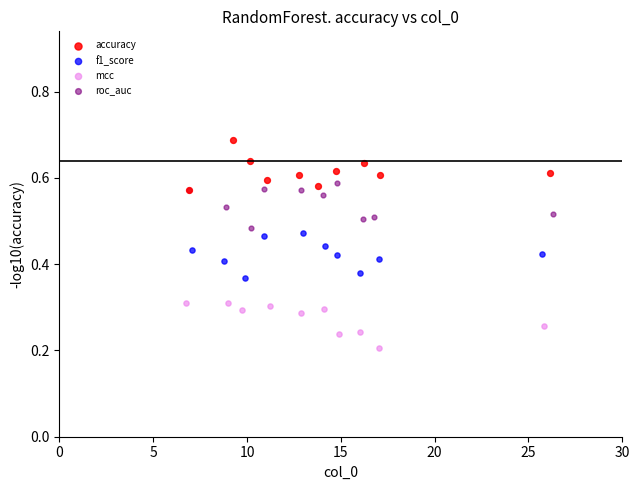

Which series contains the highest Y value?

accuracy